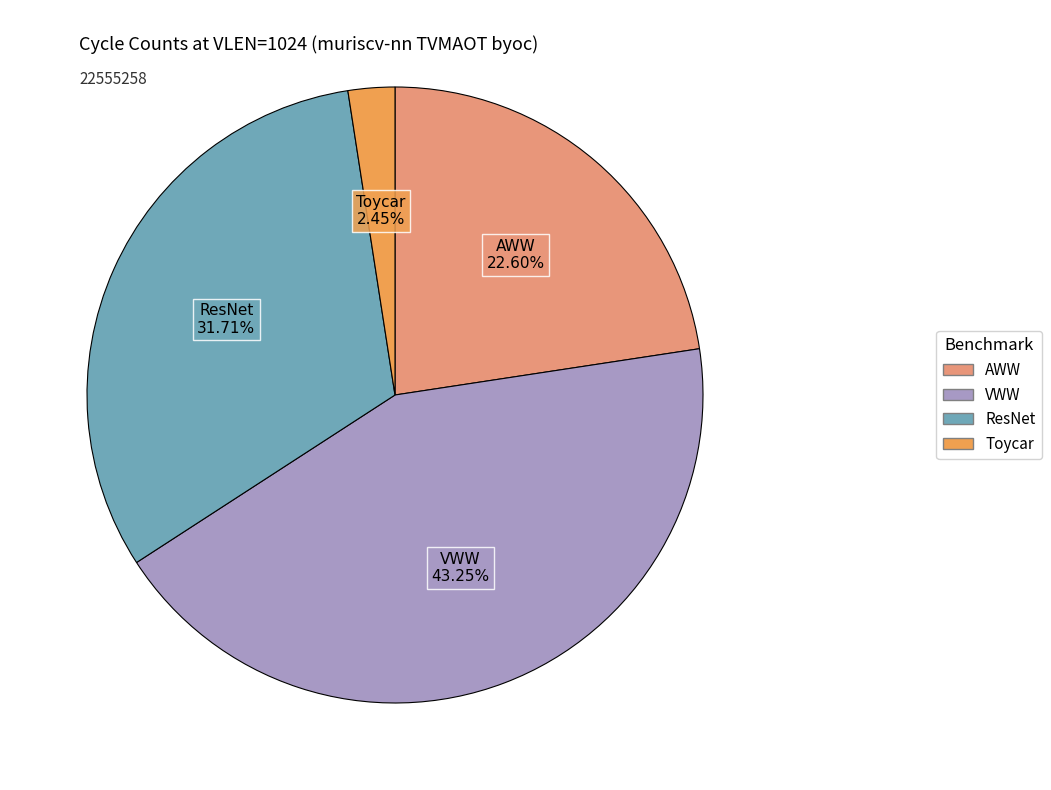

Combined, do AWW and VWW account for over 50%?

Yes